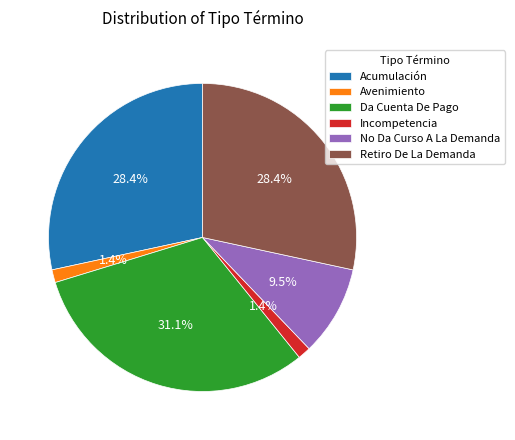

Is the sum of Acumulación and No Da Curso A La Demanda greater than half?

No